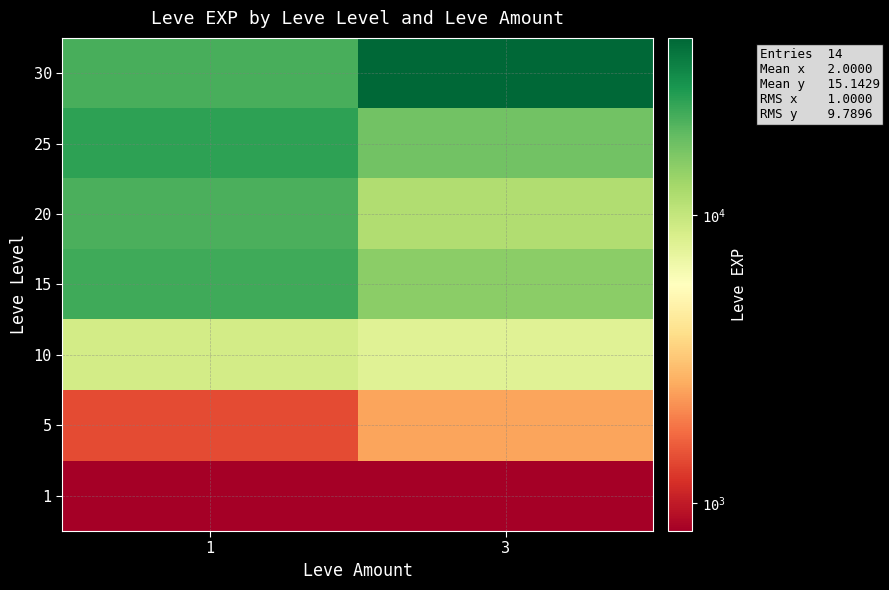

What is the difference between the highest and lowest values at 1?

24450